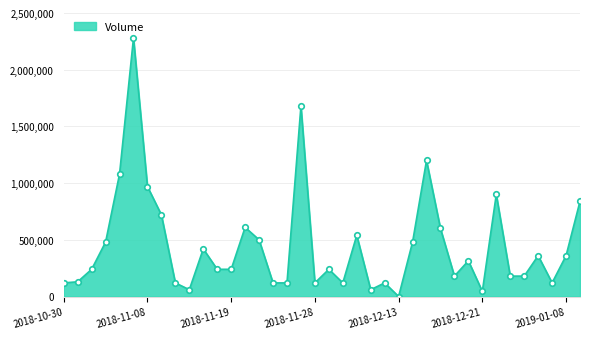

What is the greatest value displayed?

2280000